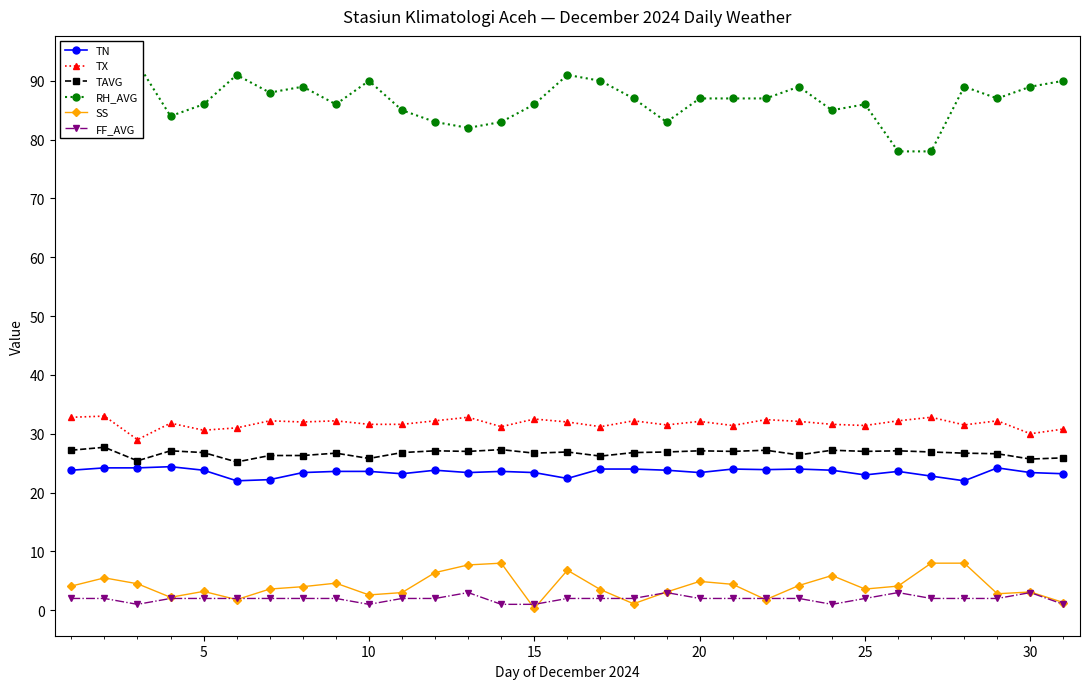

What is the value of the TAVG point at the 16th from the left?

27.1